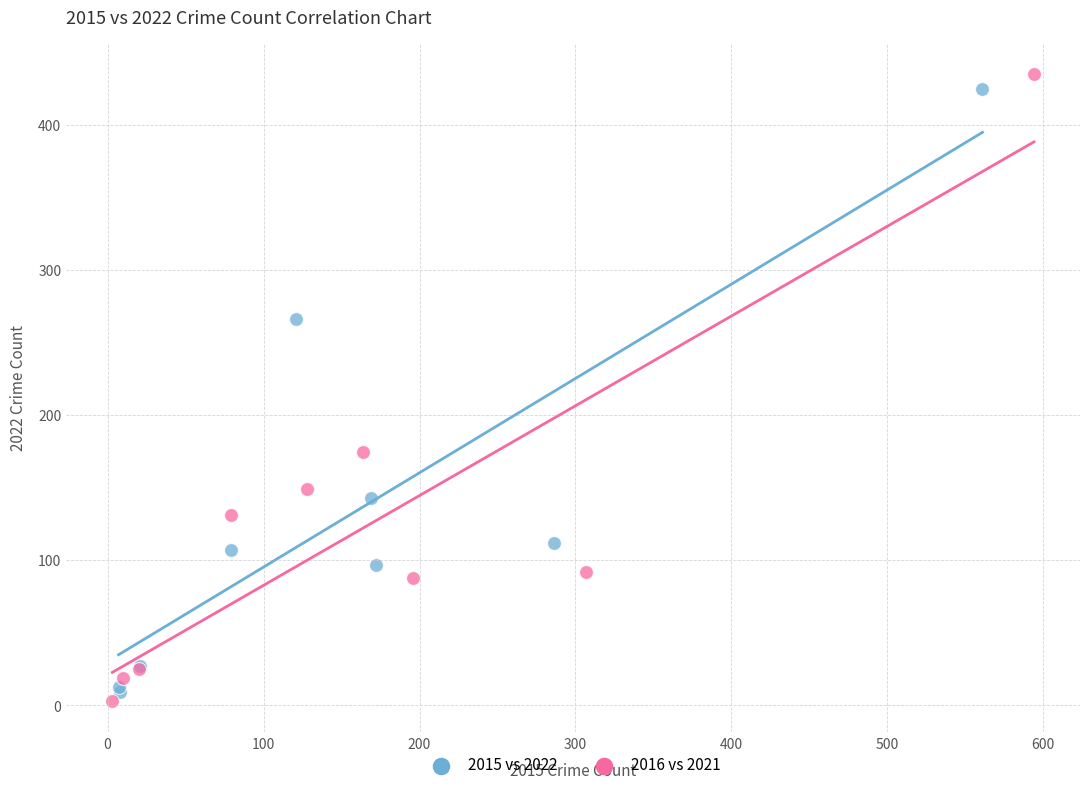

Which series has the largest Y range (max minus min)?

2016 vs 2021